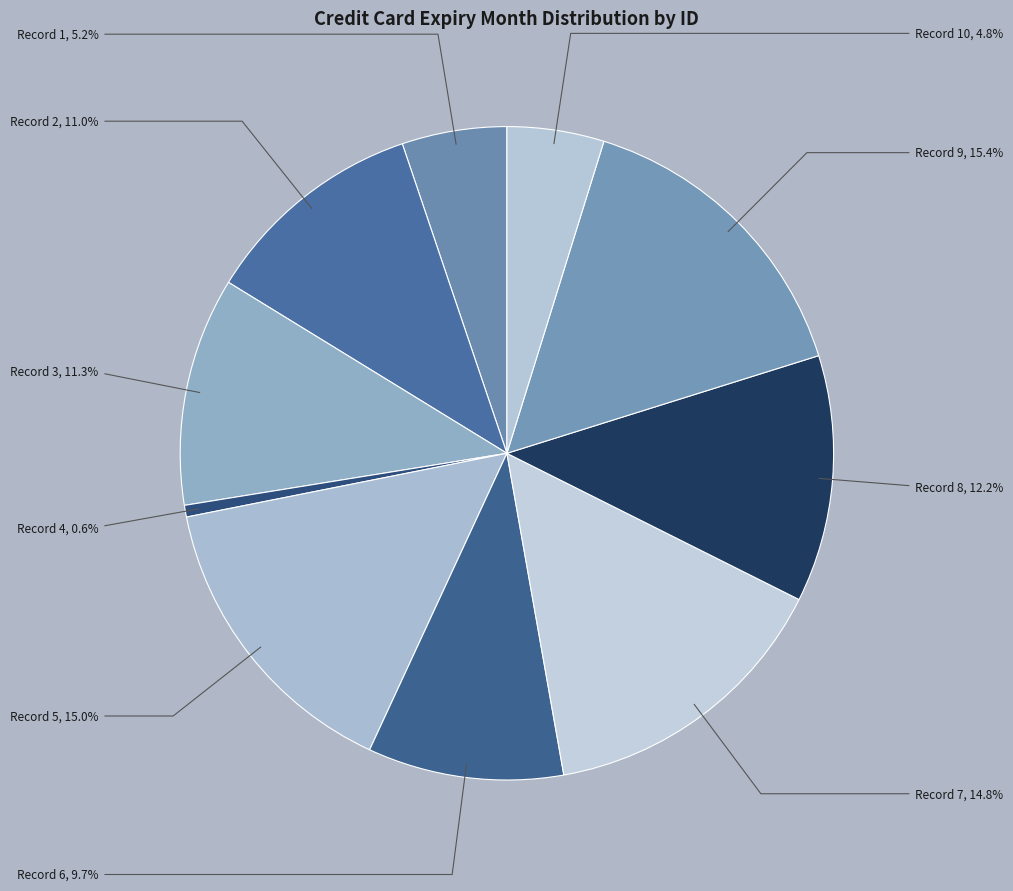

Does any single category account for the majority?

No